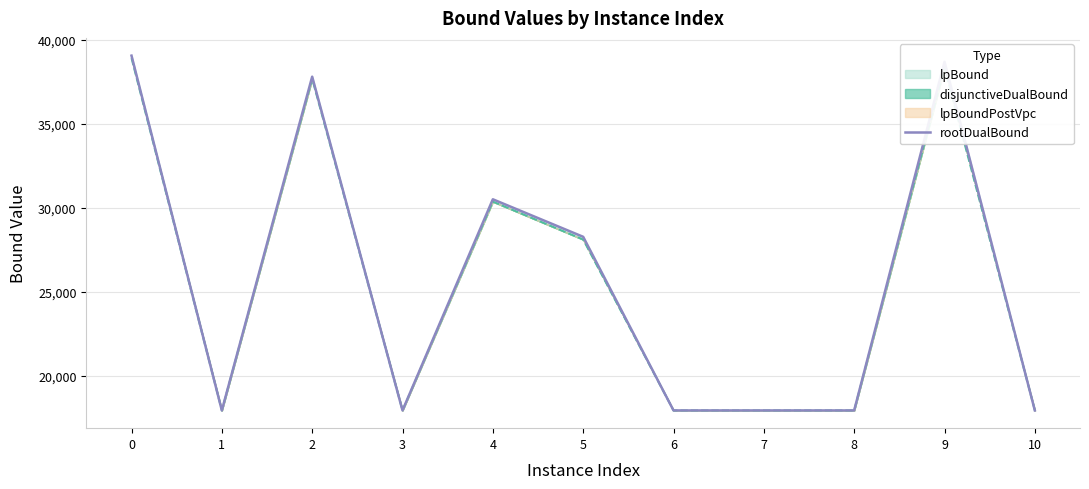

Rank the categories by value from lowest to highest.

3, 8, 7, 10, 1, 6, 5, 4, 2, 9, 0